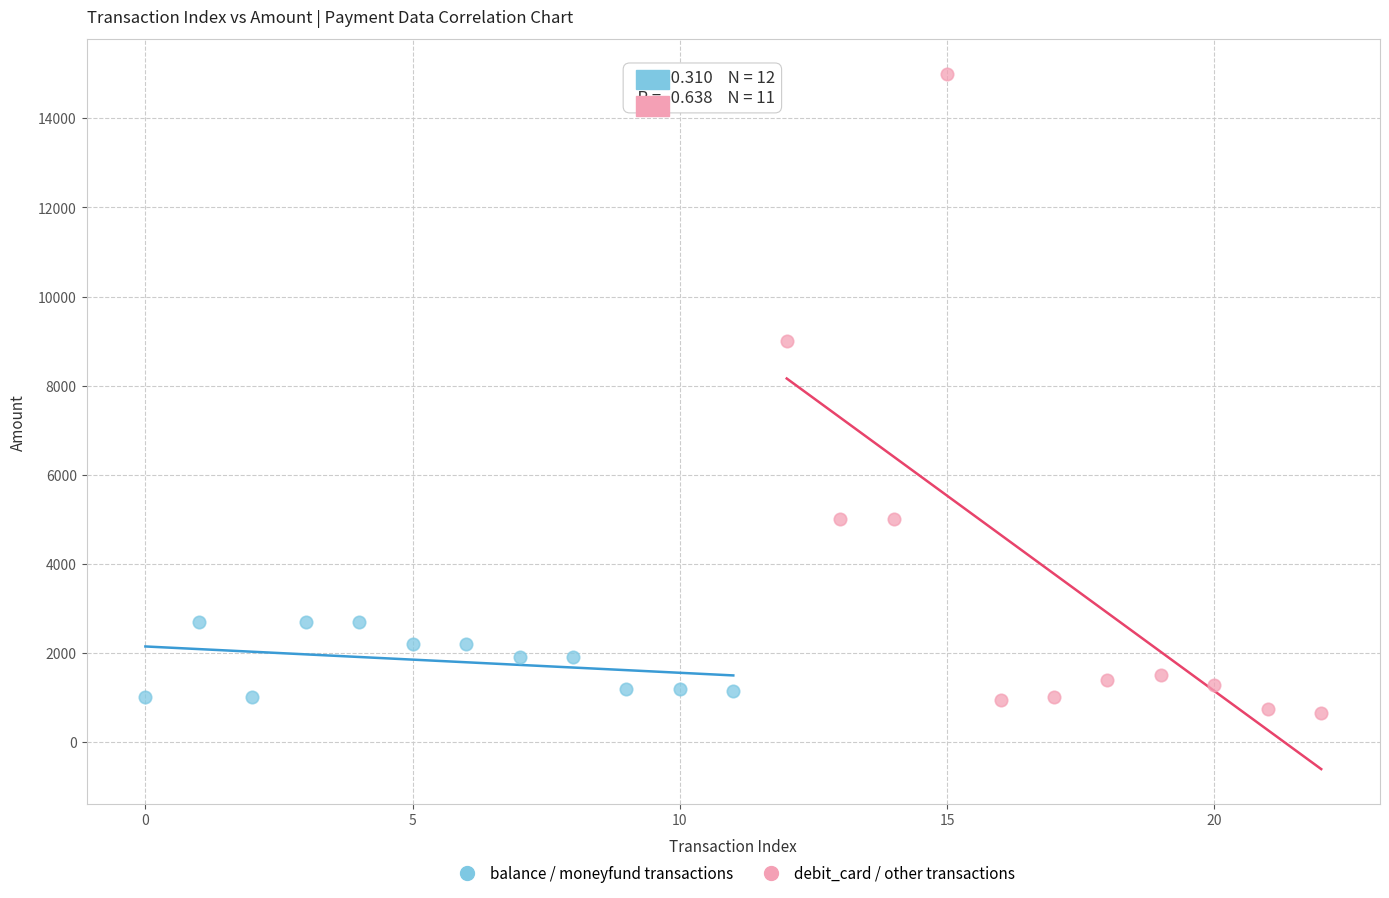

Which series reaches the maximum Y coordinate?

debit_card / other transactions